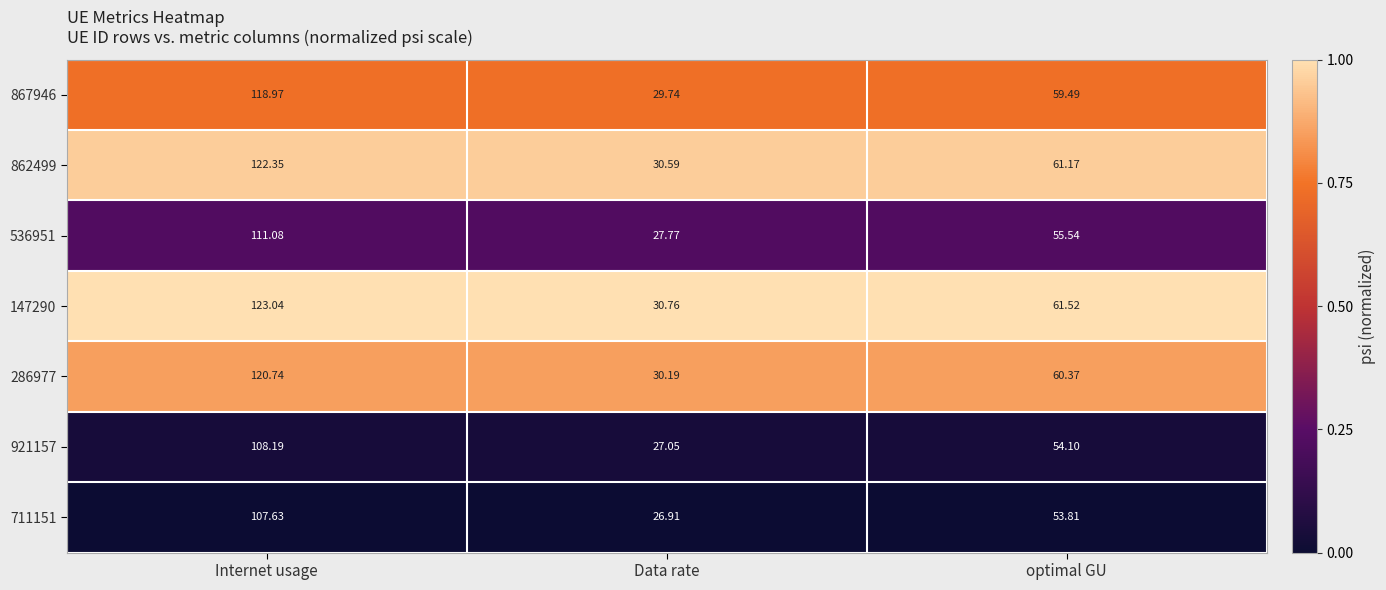

At which label does 536951 reach its peak?

Internet usage